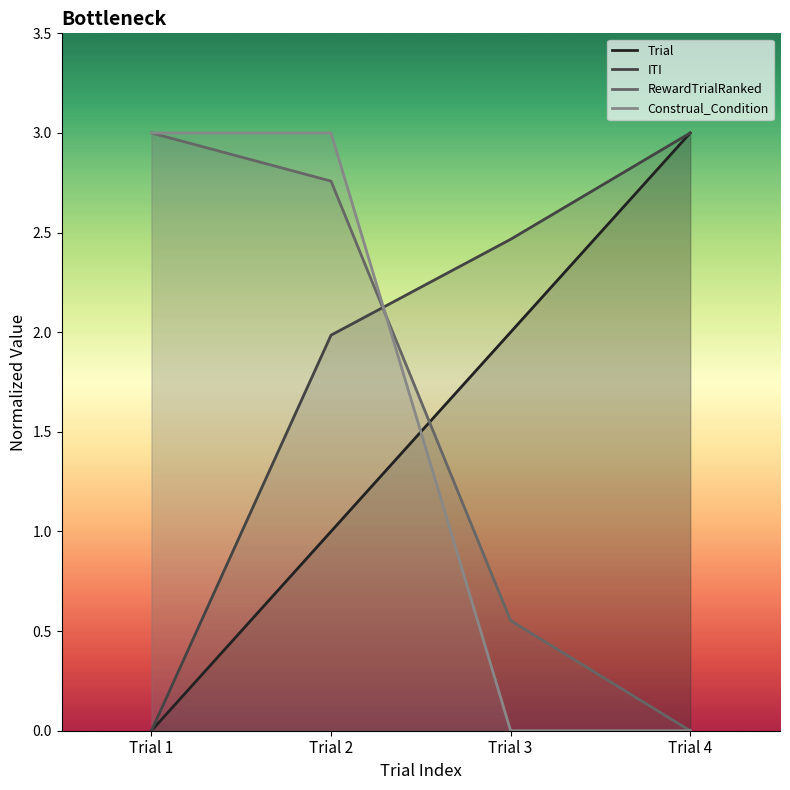

Where is RewardTrialRanked nearest to the value 1?

Trial 3